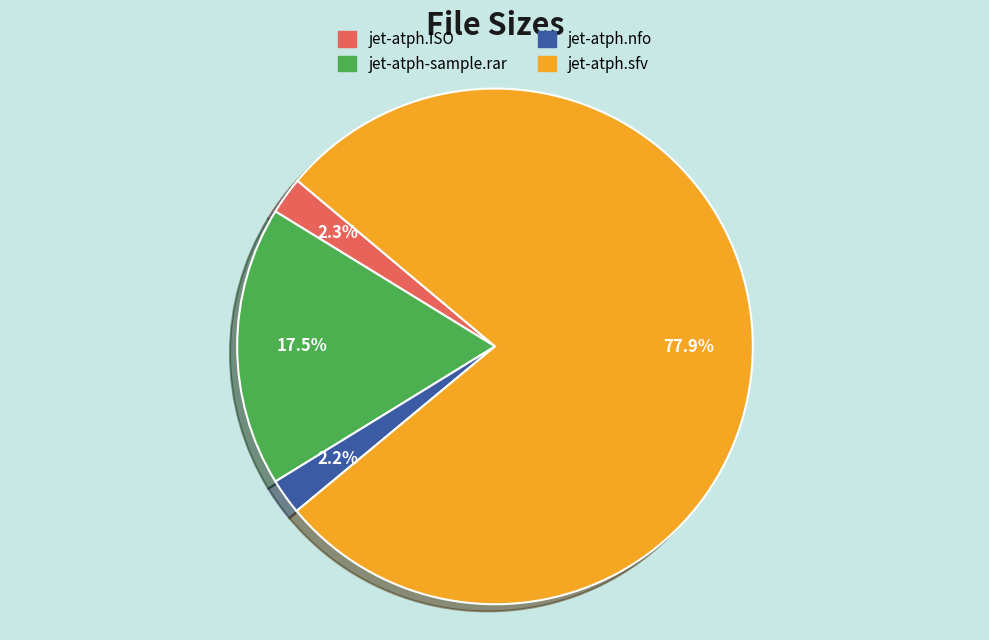

Between jet-atph.nfo and jet-atph.sfv, which is larger?

jet-atph.sfv